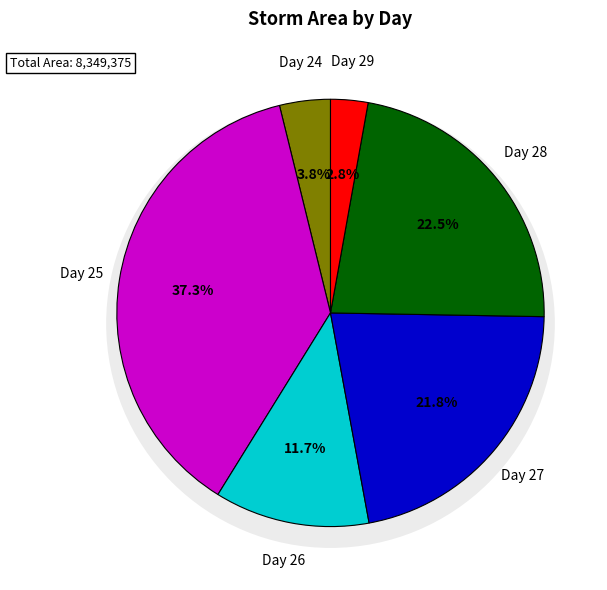

To the nearest percent, what is the average slice percentage?

17%